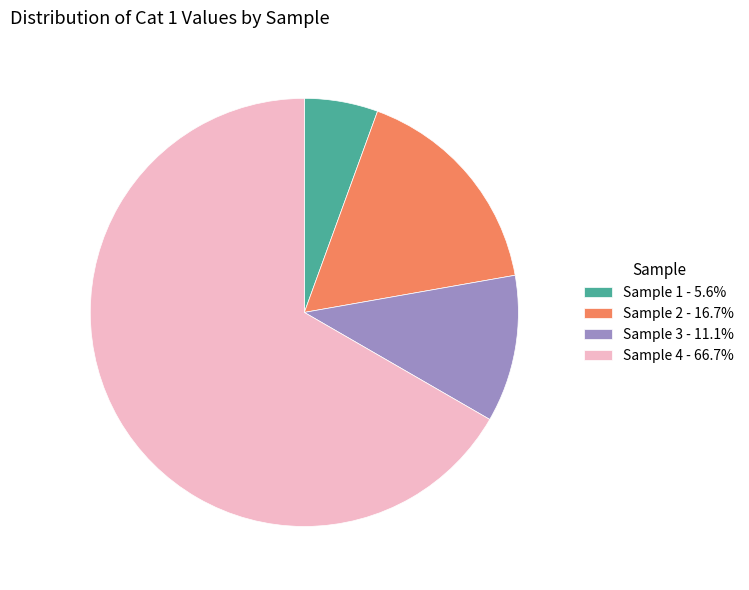

Is Sample 4 - 66.7% the majority of the pie?

Yes